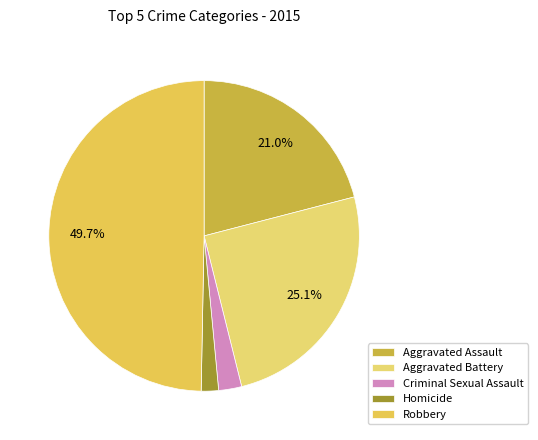

To the nearest percent, what is the difference between the Aggravated Battery and Robbery slice percentages?

25%